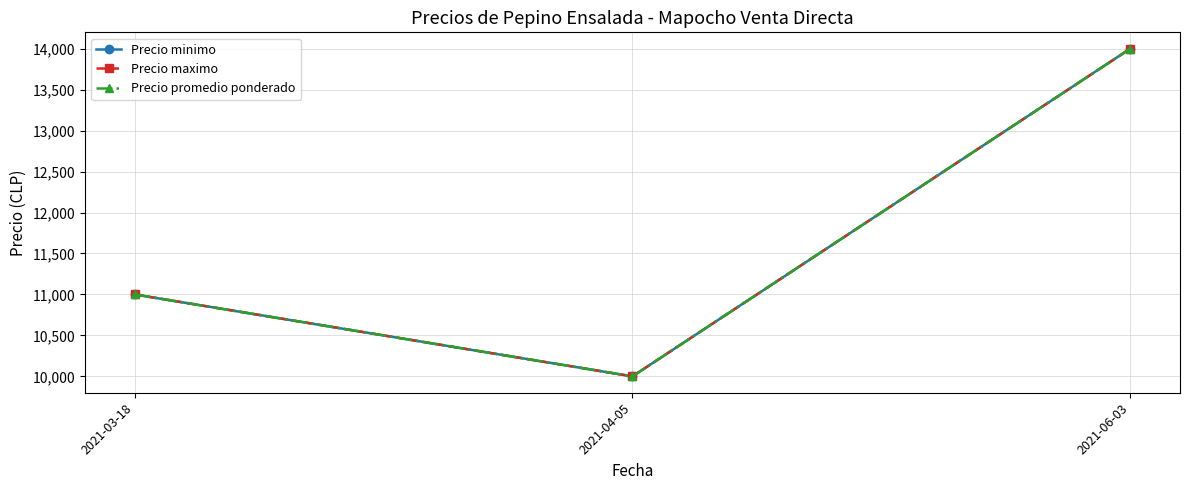

Reading left to right, extract all data points from this chart.

Precio minimo: 2021-03-18=11000	2021-04-05=10000	2021-06-03=14000
Precio maximo: 2021-03-18=11000	2021-04-05=10000	2021-06-03=14000
Precio promedio ponderado: 2021-03-18=11000	2021-04-05=10000	2021-06-03=14000